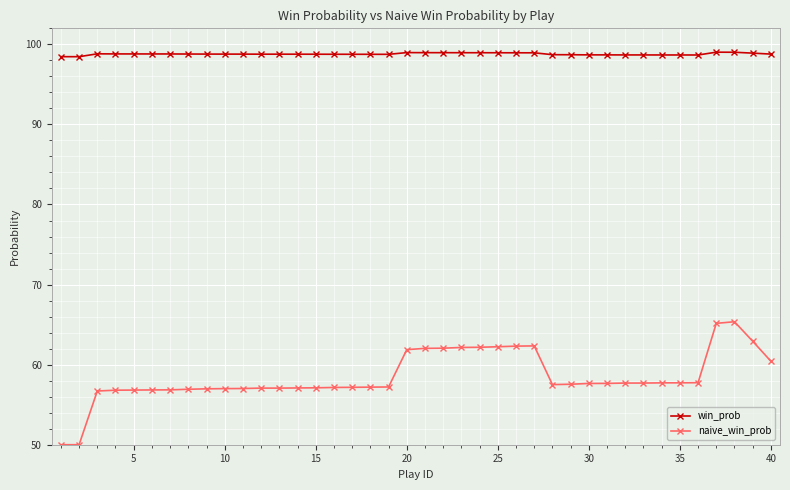

True or false: win_prob and naive_win_prob intersect in this chart.

False